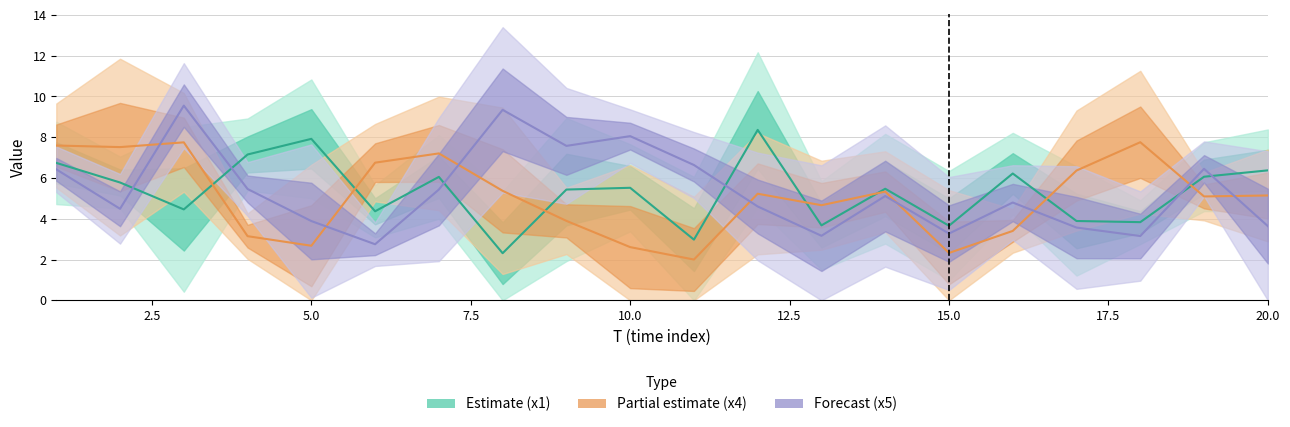

What is the minimum value for x5?

2.8